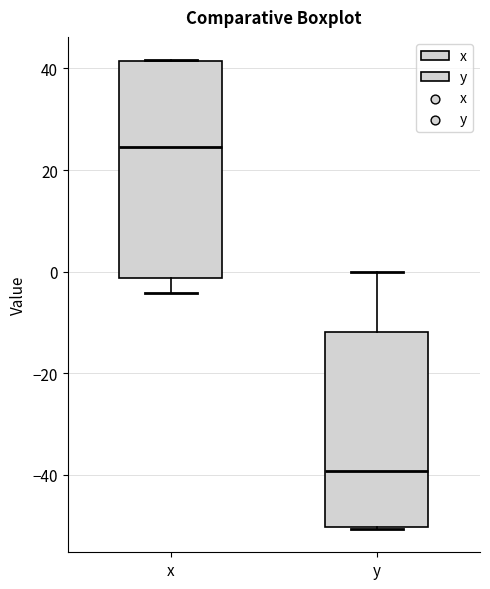

Comparing the boxes themselves (not the whiskers), which one is the tallest?

x